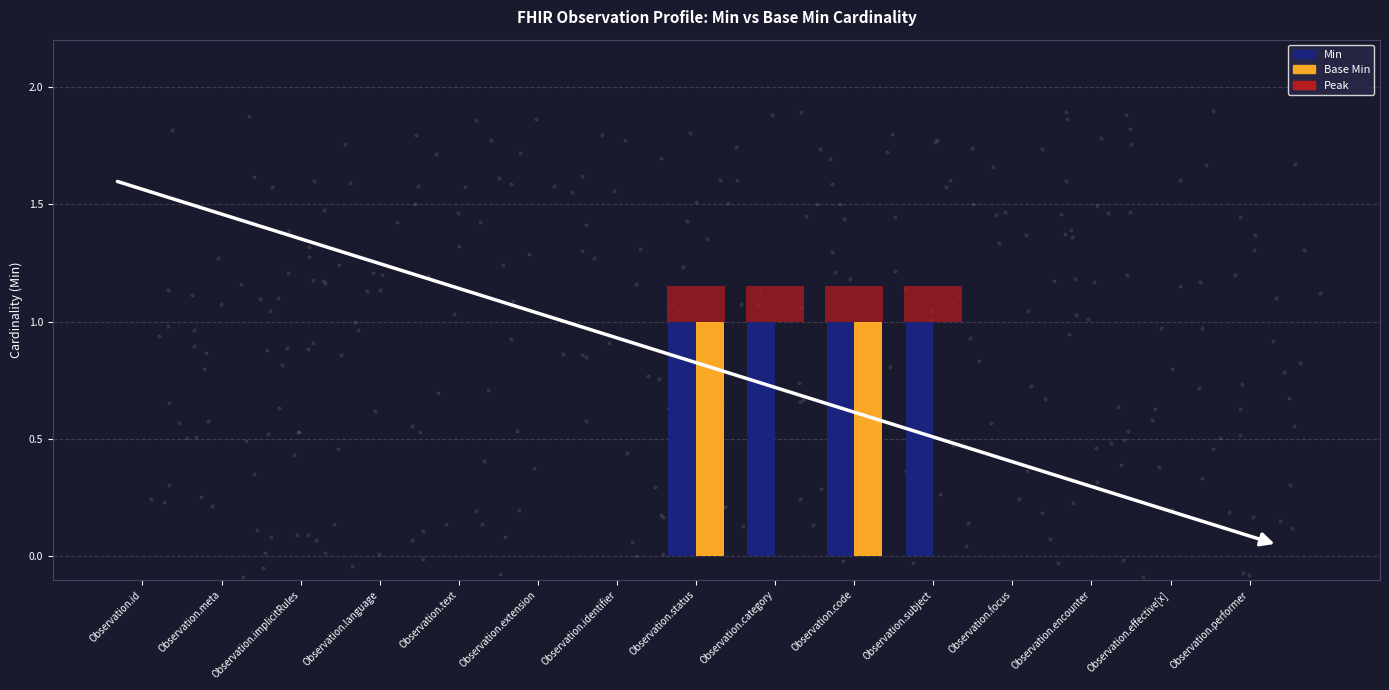

Which series has the largest Y range (max minus min)?

Min